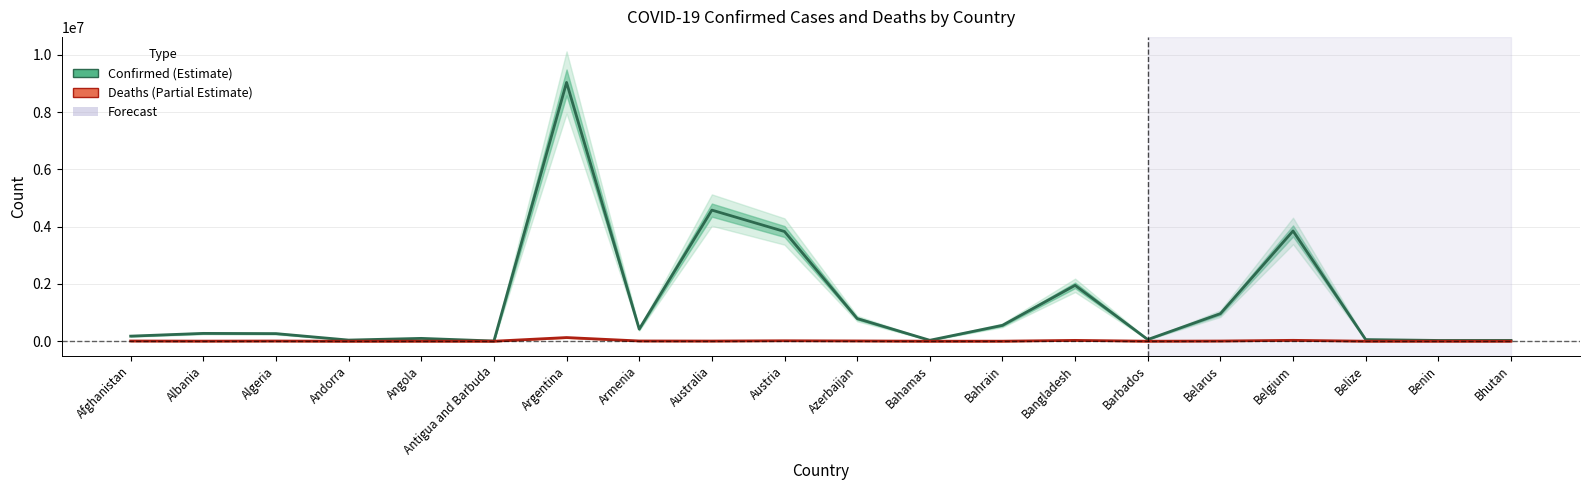

Rank the series at Australia from lowest to highest value.

Deaths, Confirmed